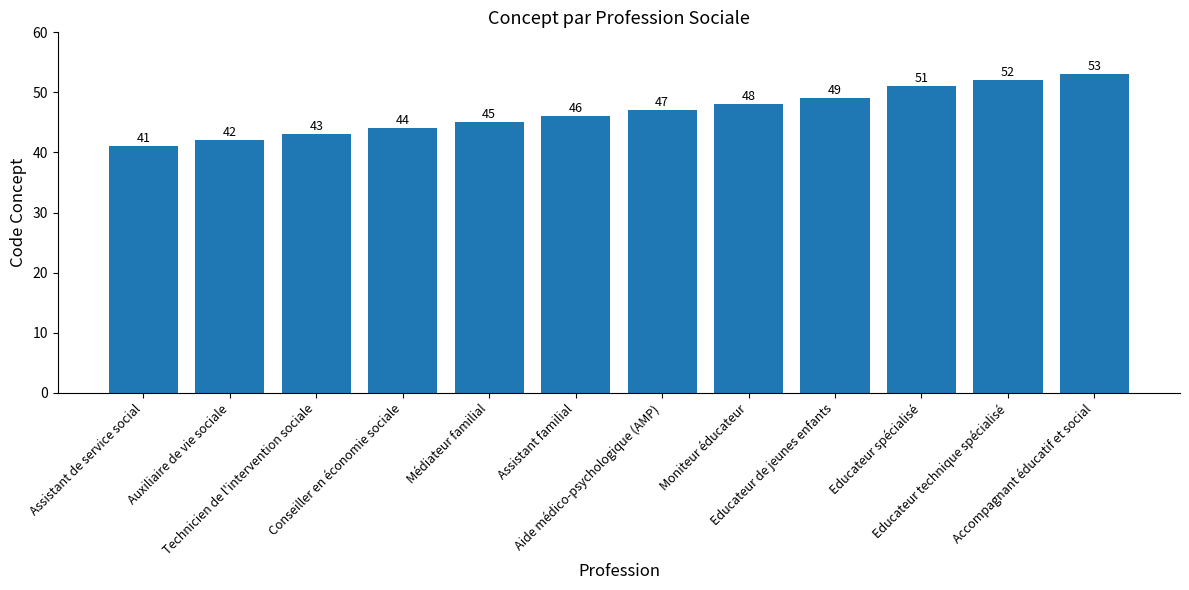

Which category has the lowest value across all series?

Assistant de service social